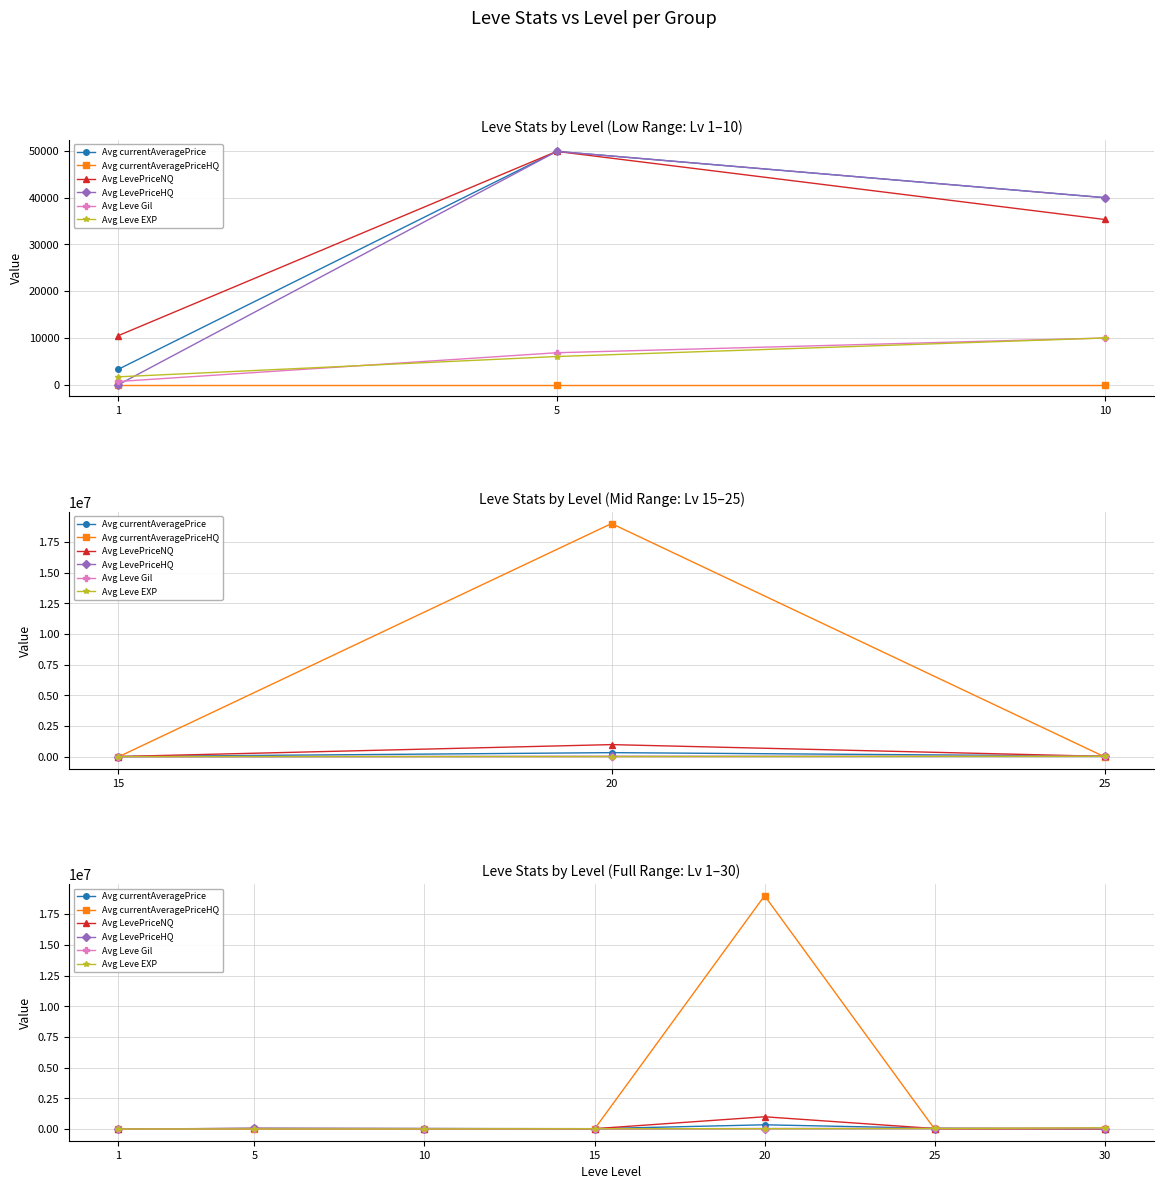

True or false: Avg Leve Gil has a value of 9990.0 at 10.

True